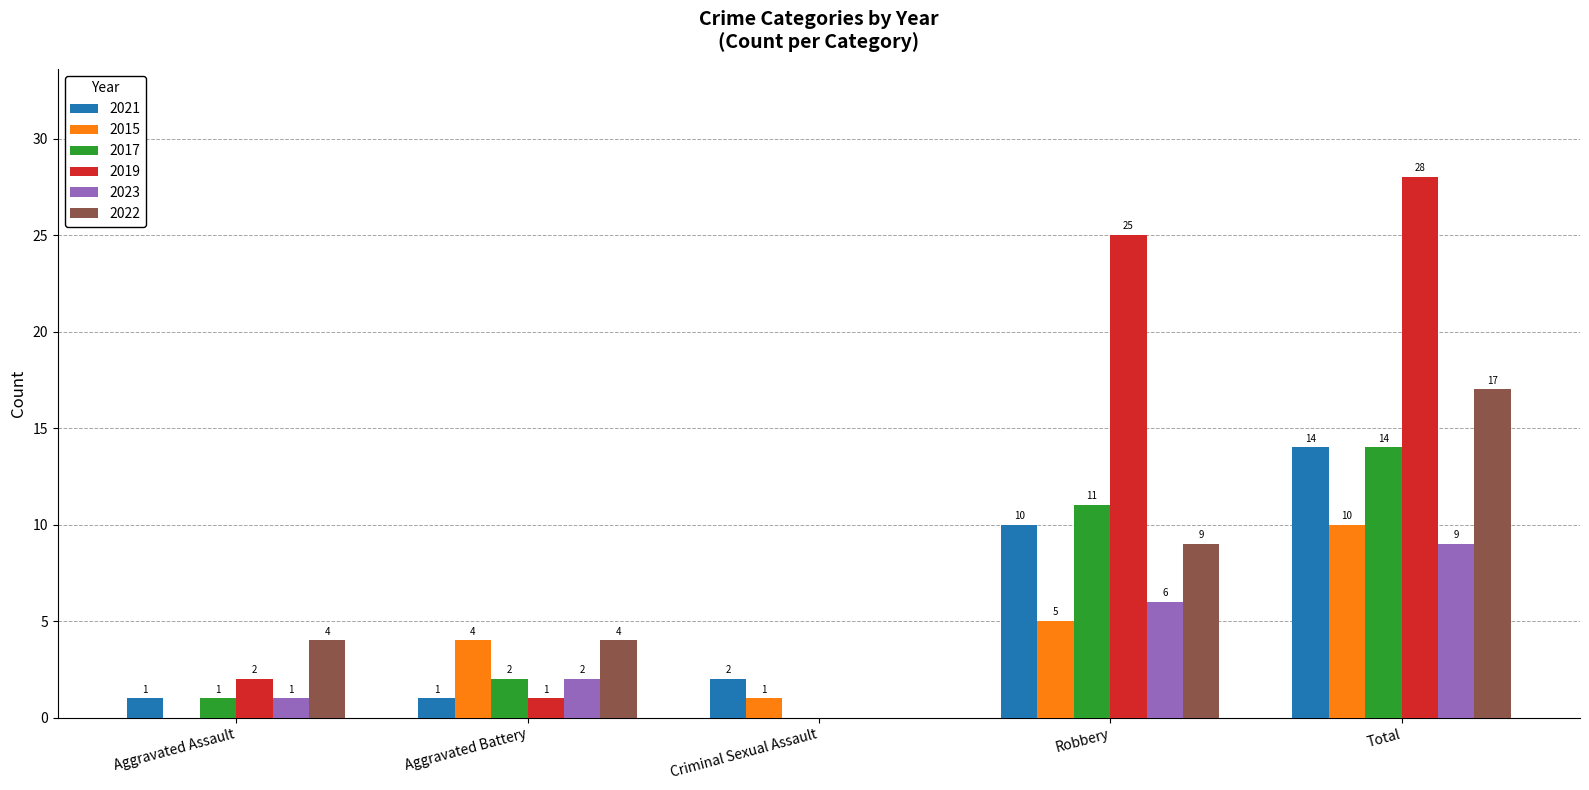

What is the total value across all series at Total?

92